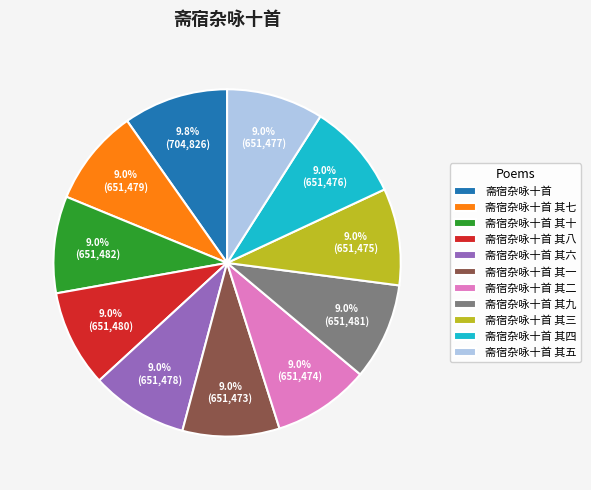

Is the sum of 斋宿杂咏十首 其五 and 斋宿杂咏十首 其二 greater than half?

No